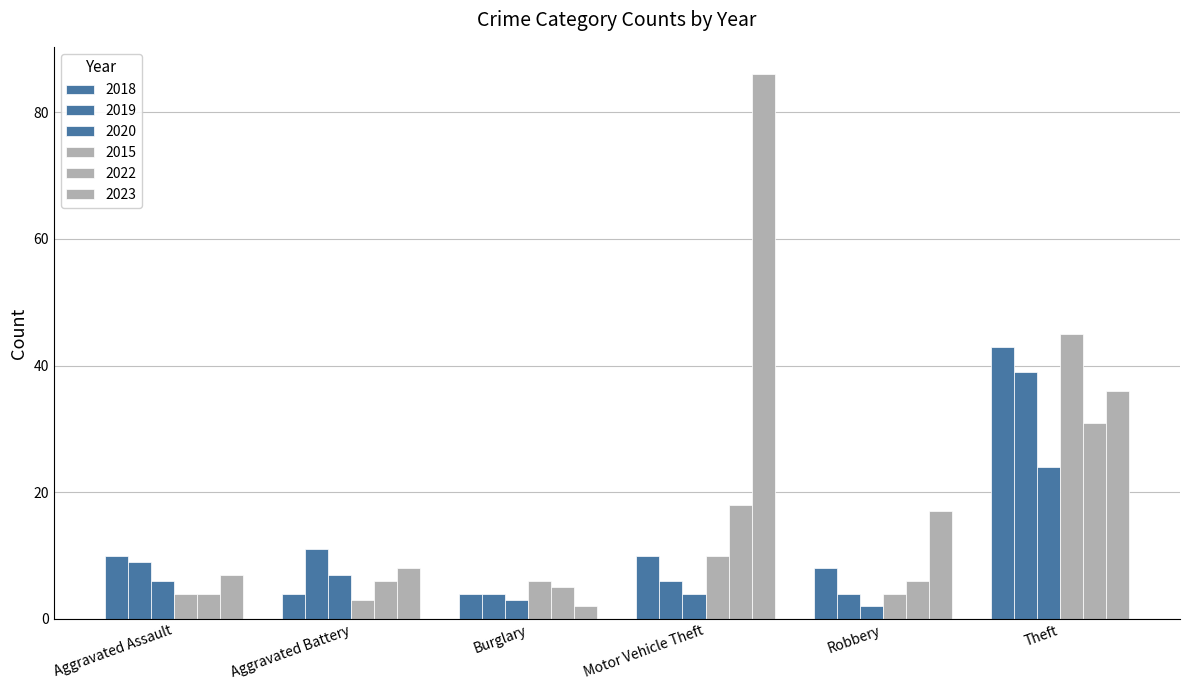

How many bars are there in each group?

6